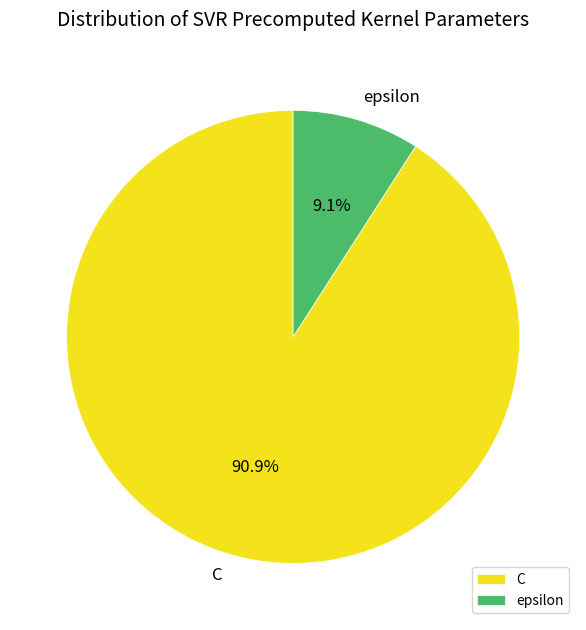

To the nearest percent, what portion does epsilon represent?

9%